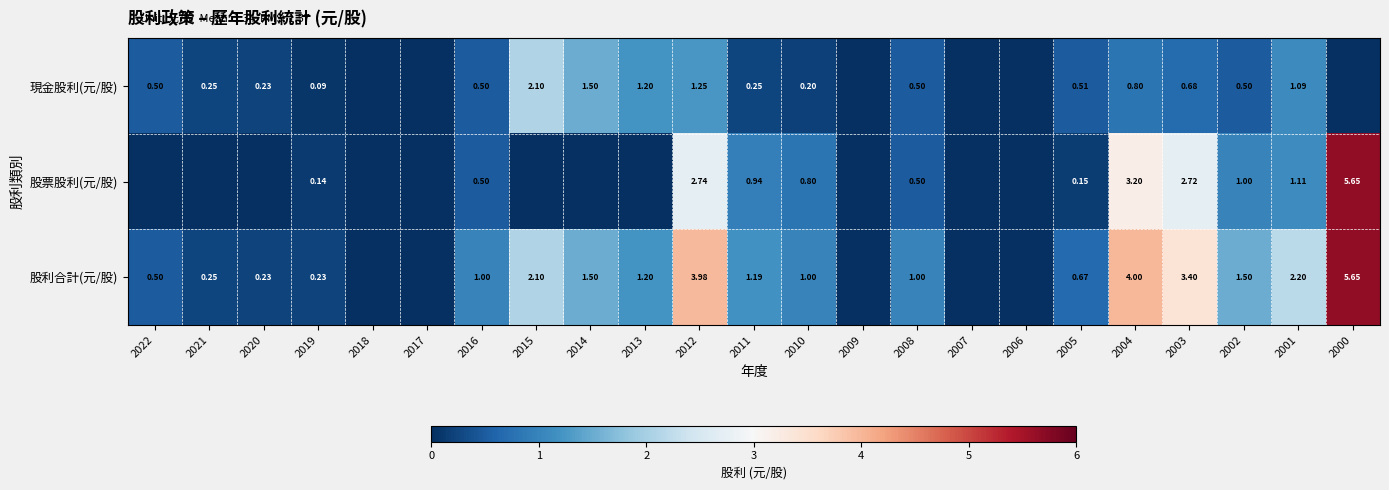

Rank the series at 2003 from lowest to highest value.

現金股利(元/股), 股票股利(元/股), 股利合計(元/股)